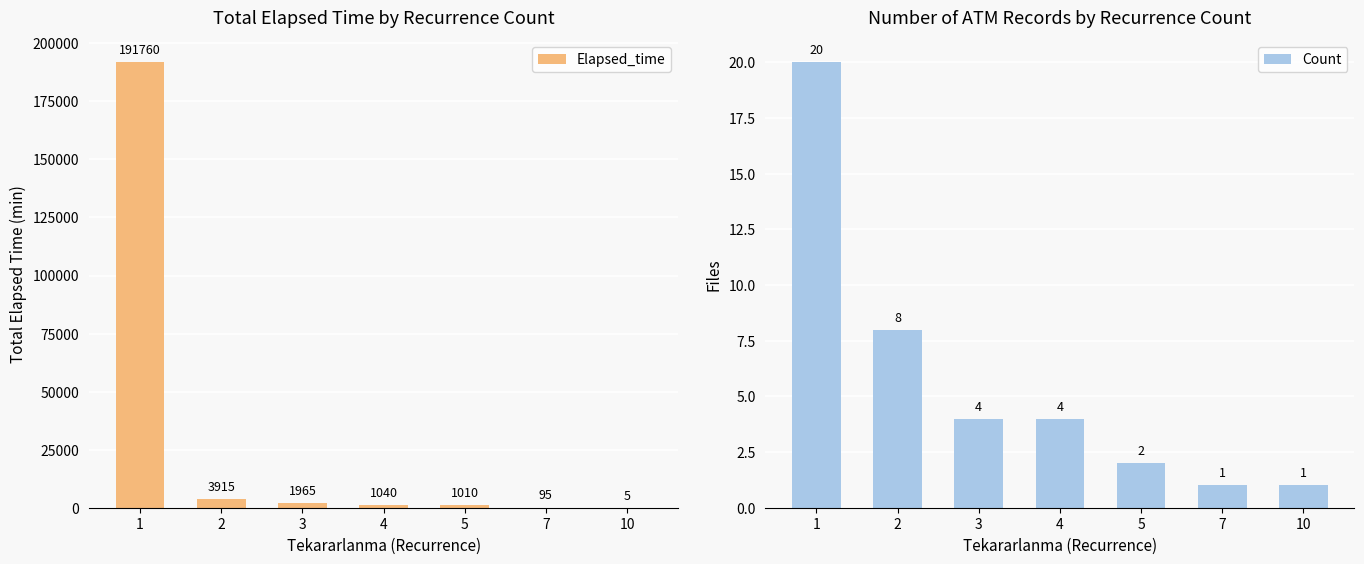

Reading right to left, what are all the values shown in this chart?

Elapsed_time: 5	95	1010	1040	1965	3915	191760
Count: 1	1	2	4	4	8	20